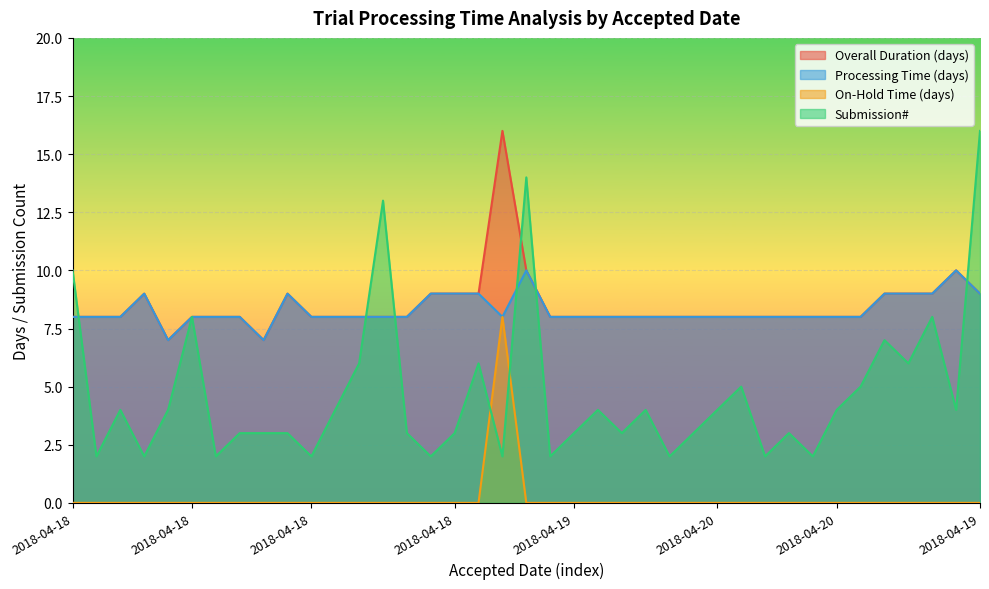

Is it true that Processing Time (days) equals 2 at 2018-04-19?

False